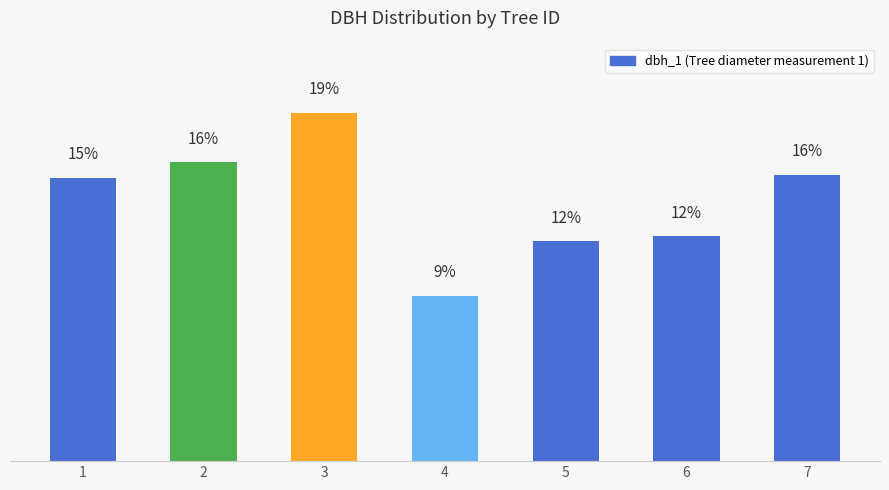

Are the bars horizontal?

No